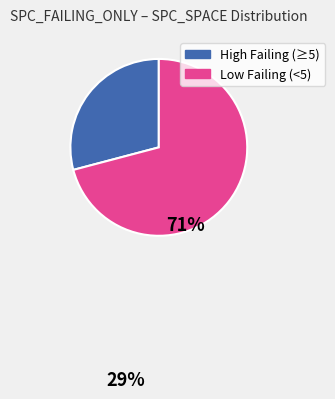

Is there a majority slice in this chart?

Yes